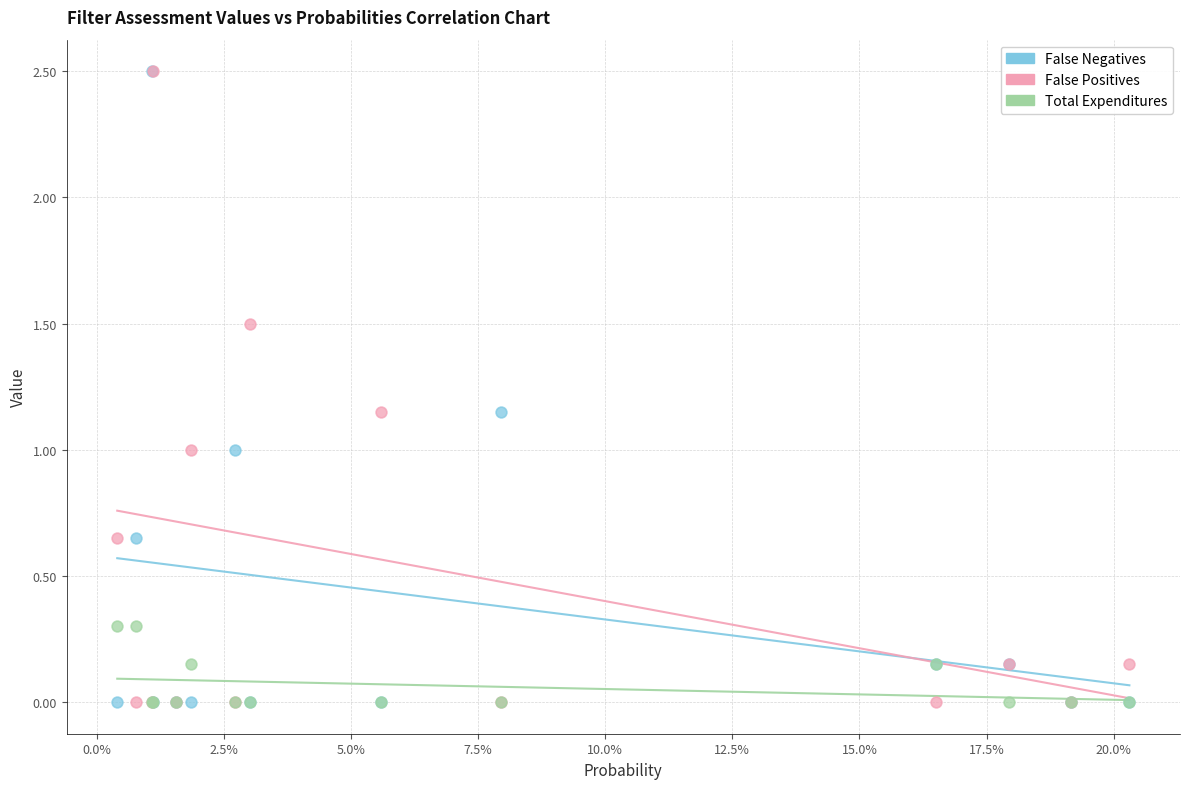

What are all the series names shown in the legend?

False Negatives, False Positives, Total Expenditures